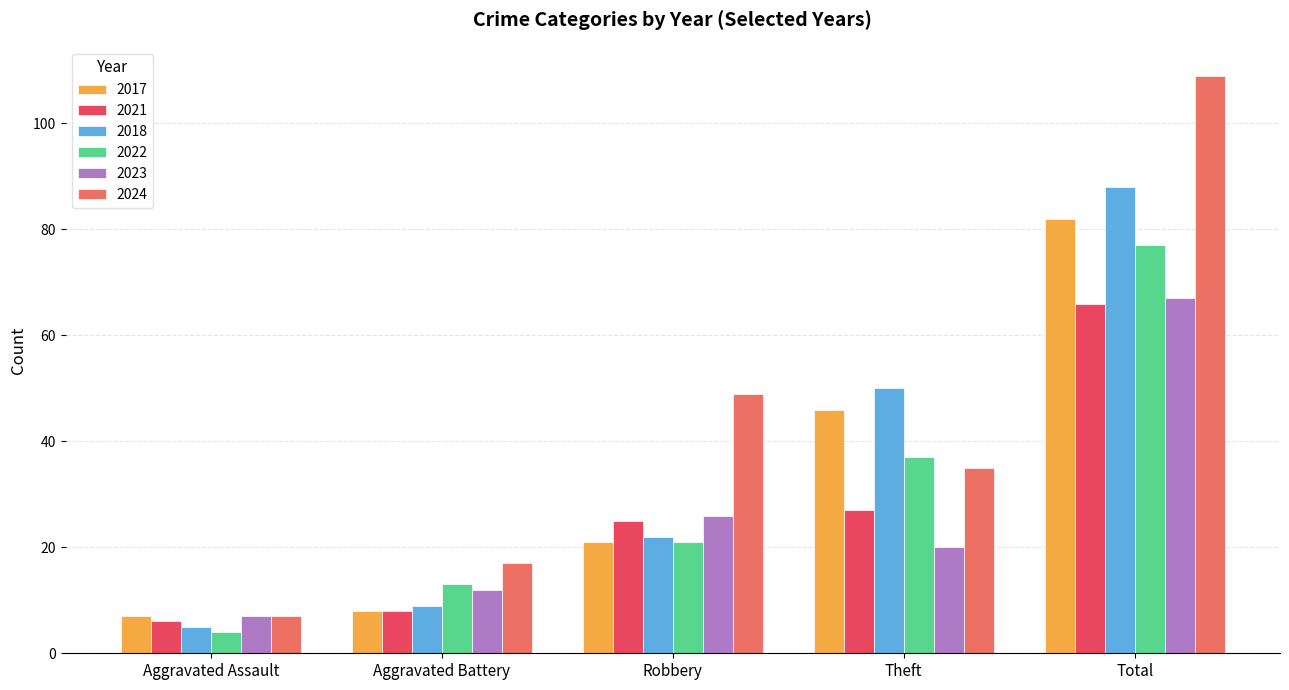

Is the value of 2021 at Total greater than the value of 2023 at Robbery?

Yes